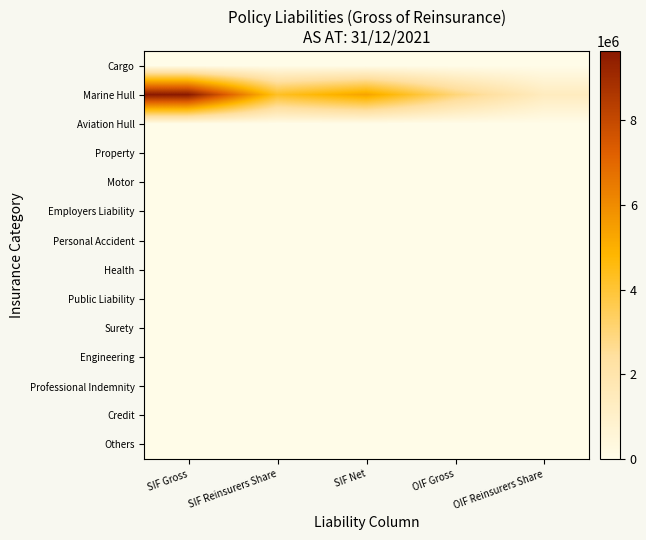

Reading right to left, list all the values displayed in this chart.

Cargo: OIF Reinsurers Share=0	OIF Gross=0	SIF Net=0	SIF Reinsurers Share=0	SIF Gross=0
Marine Hull: OIF Reinsurers Share=1363266	OIF Gross=3015888	SIF Net=5355426	SIF Reinsurers Share=4272468	SIF Gross=9627894
Aviation Hull: OIF Reinsurers Share=0	OIF Gross=0	SIF Net=0	SIF Reinsurers Share=0	SIF Gross=0
Property: OIF Reinsurers Share=0	OIF Gross=0	SIF Net=0	SIF Reinsurers Share=0	SIF Gross=0
Motor: OIF Reinsurers Share=0	OIF Gross=0	SIF Net=0	SIF Reinsurers Share=0	SIF Gross=0
Employers Liability: OIF Reinsurers Share=0	OIF Gross=0	SIF Net=0	SIF Reinsurers Share=0	SIF Gross=0
Personal Accident: OIF Reinsurers Share=0	OIF Gross=0	SIF Net=0	SIF Reinsurers Share=0	SIF Gross=0
Health: OIF Reinsurers Share=0	OIF Gross=0	SIF Net=0	SIF Reinsurers Share=0	SIF Gross=0
Public Liability: OIF Reinsurers Share=0	OIF Gross=0	SIF Net=0	SIF Reinsurers Share=0	SIF Gross=0
Surety: OIF Reinsurers Share=0	OIF Gross=0	SIF Net=0	SIF Reinsurers Share=0	SIF Gross=0
Engineering: OIF Reinsurers Share=0	OIF Gross=0	SIF Net=0	SIF Reinsurers Share=0	SIF Gross=0
Professional Indemnity: OIF Reinsurers Share=0	OIF Gross=0	SIF Net=0	SIF Reinsurers Share=0	SIF Gross=0
Credit: OIF Reinsurers Share=0	OIF Gross=0	SIF Net=0	SIF Reinsurers Share=0	SIF Gross=0
Others: OIF Reinsurers Share=0	OIF Gross=0	SIF Net=0	SIF Reinsurers Share=0	SIF Gross=0